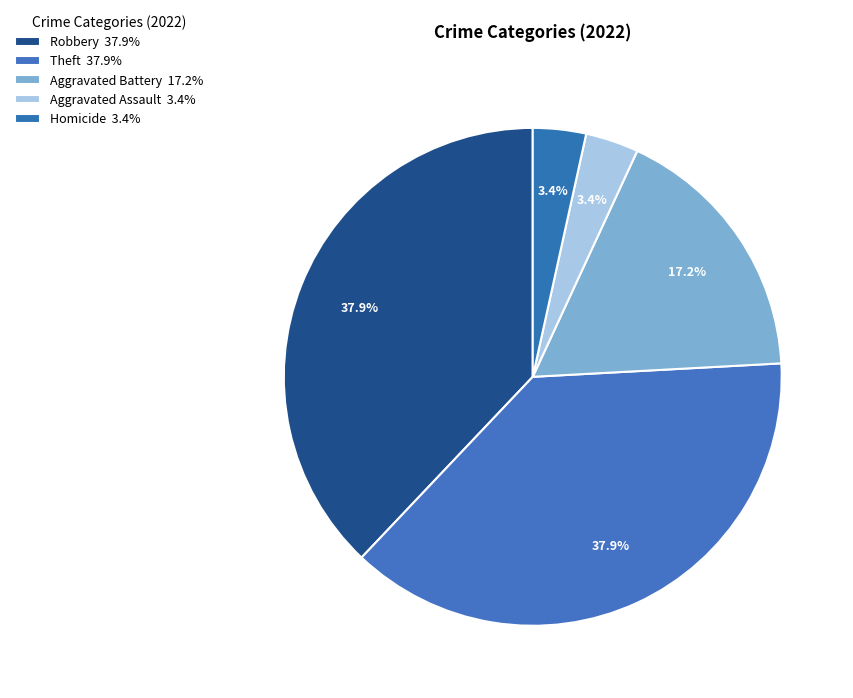

How many segments does this pie chart have?

5